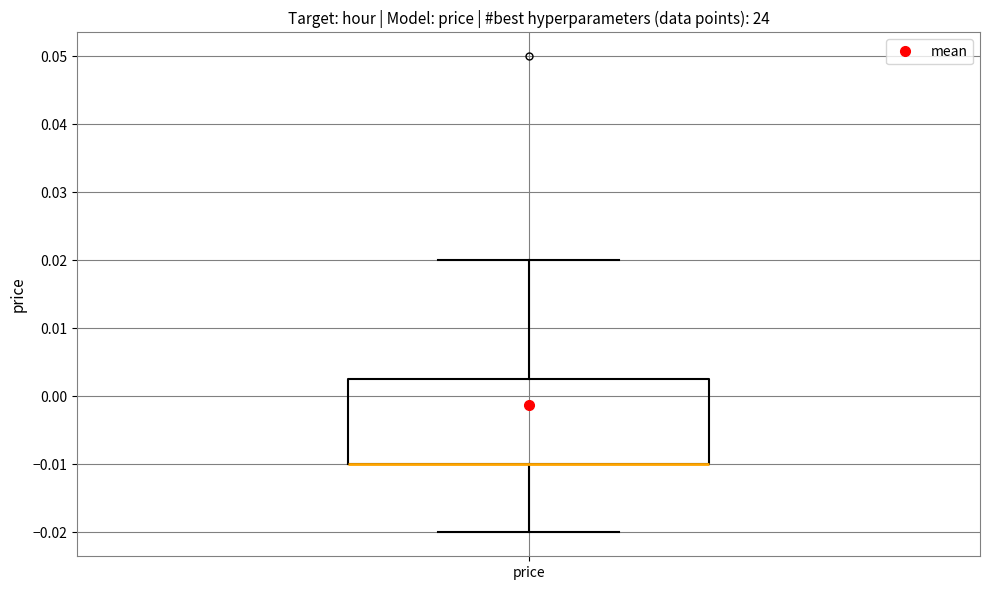

Where is the upper edge of the box for price on the y-axis? The values are not printed on the chart, so give them approximately, as read against the axis.

0.003